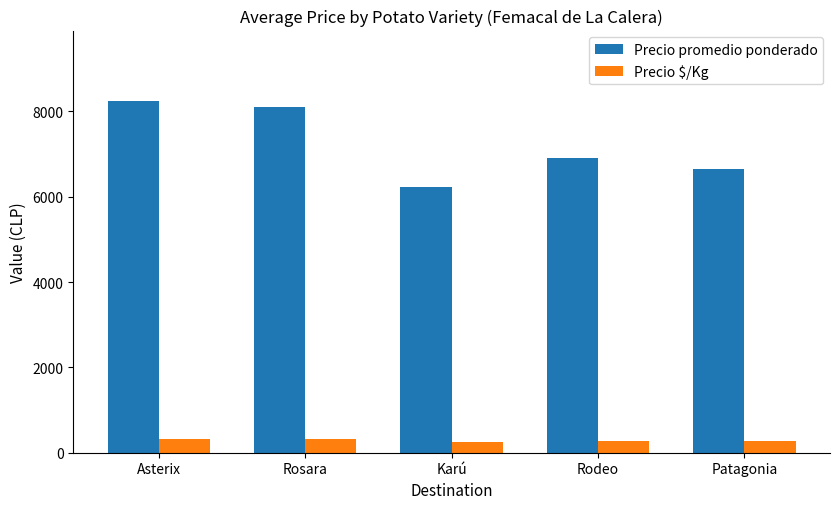

What is the difference between the highest and lowest values at Asterix?

7916